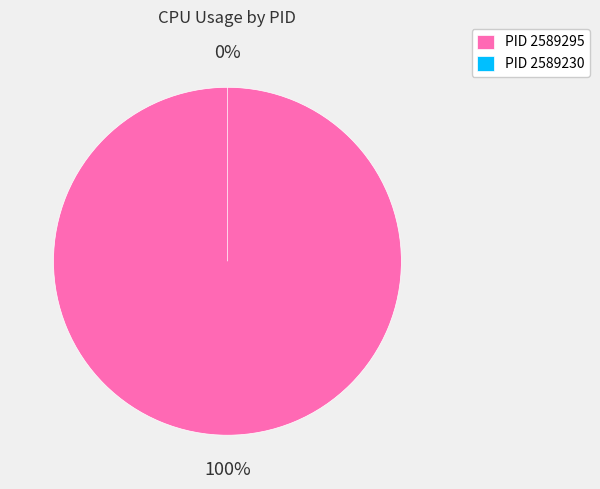

To the nearest percent, what is the difference between the largest and smallest slice percentages?

100%